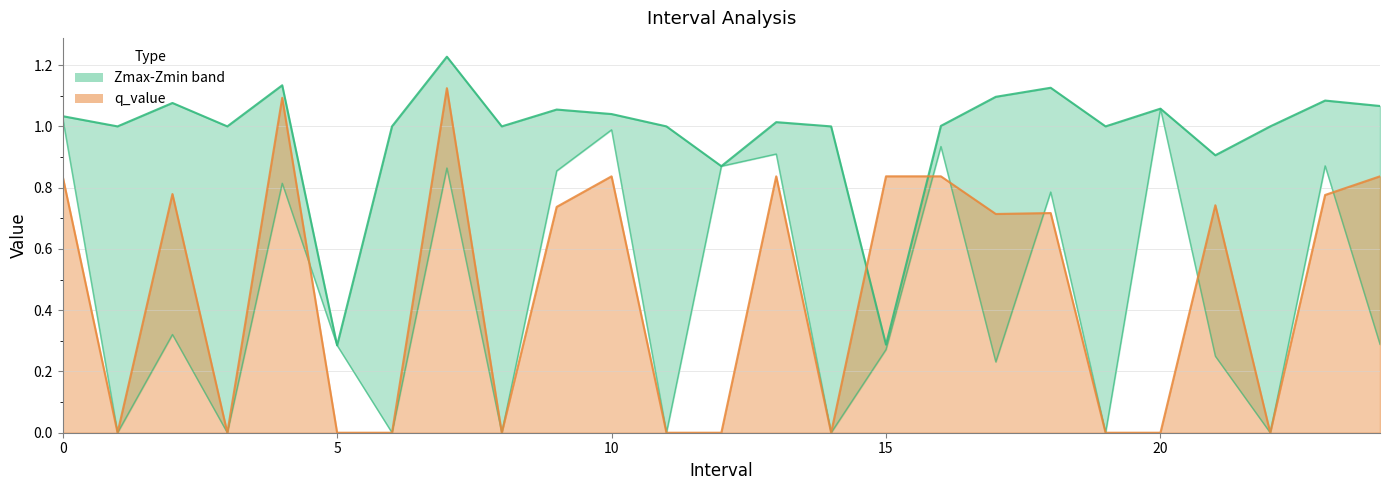

Between 5 and 19, which is larger?

5